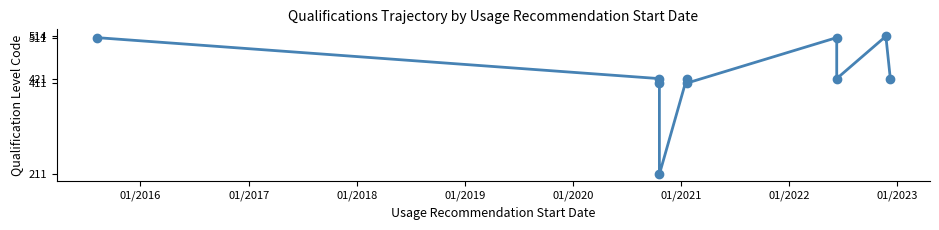

What is the sum of all values?

4253